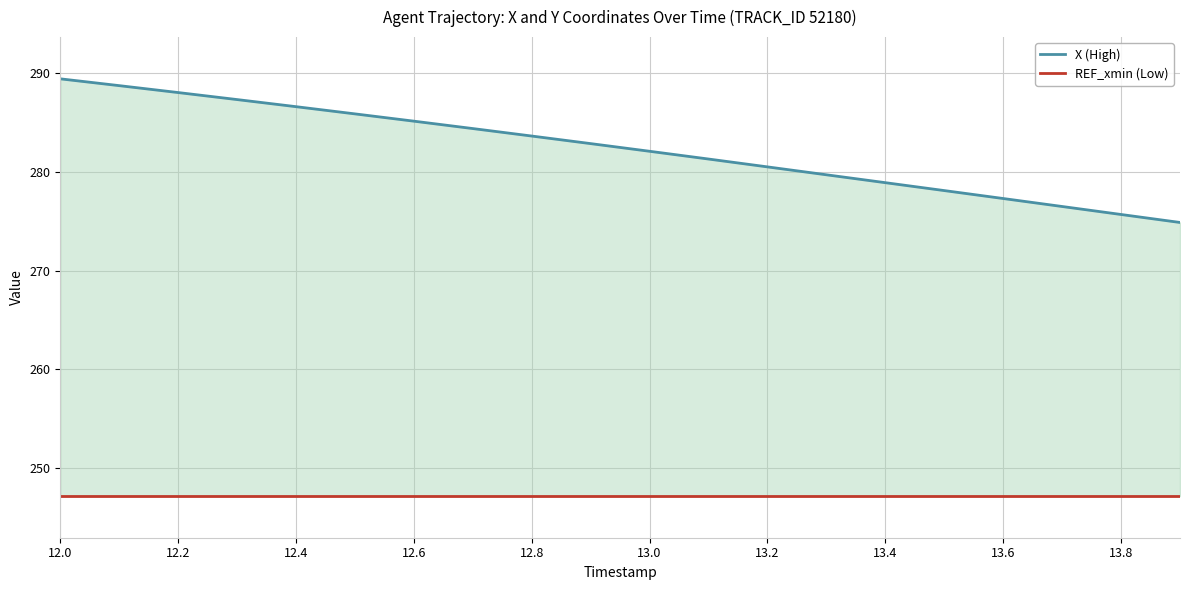

True or false: REF_xmin (Low) has more than 2 interior local peaks.

False